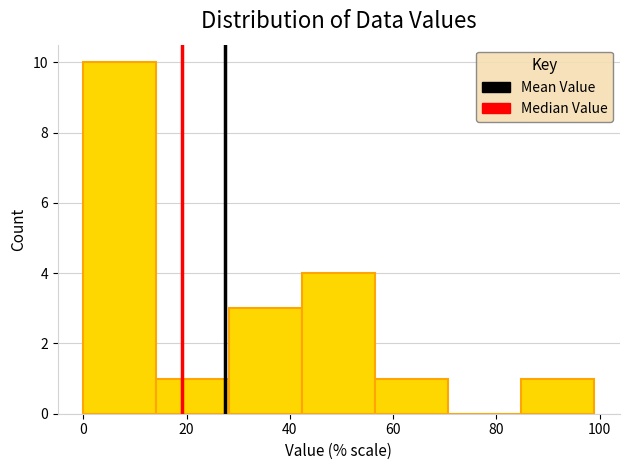

Reading left to right, list every bar in this chart as the range it spans on the x-axis followed by its height. Neither the bar edges nor the heights are printed on the chart, so give them approximately, as read against the axes.

0 to 14: 10
14 to 28: 1
28 to 42: 3
42 to 56: 4
56 to 70: 1
70 to 84: 0
84 to 100: 1